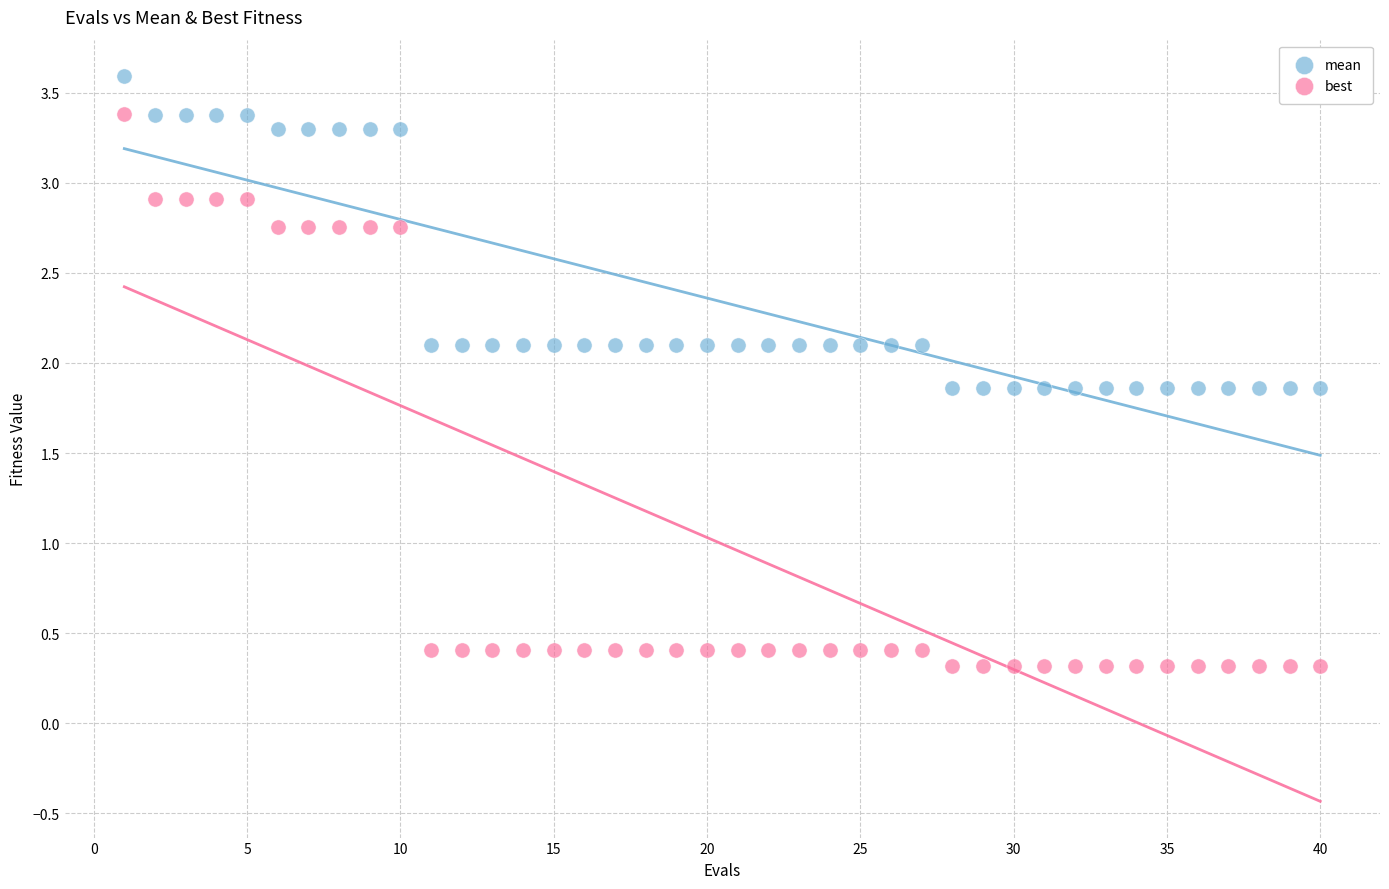

Which series has the widest spread of Y values?

best